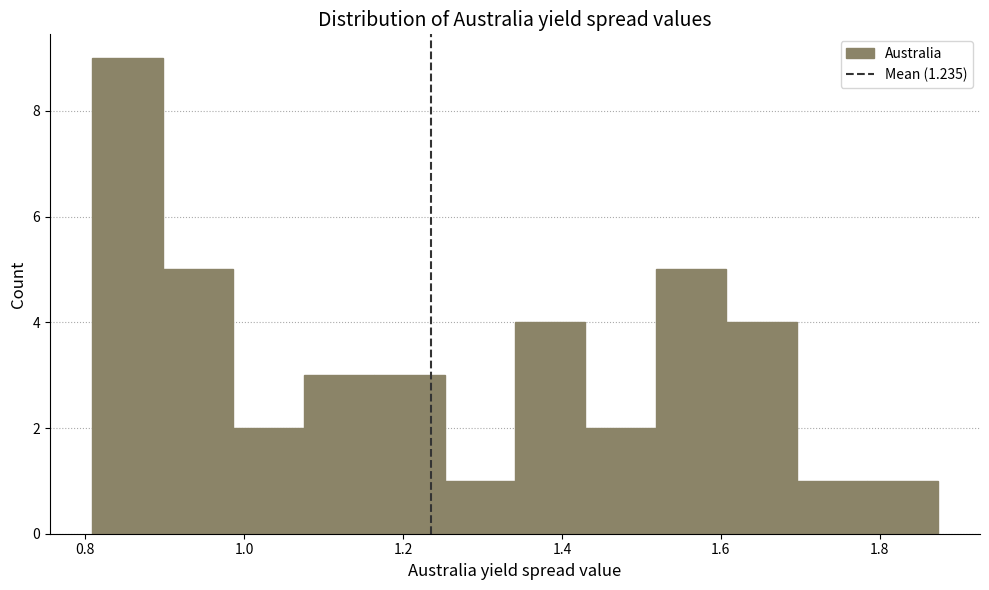

What is the height of the bar covering 1.78 to 1.88 on the x-axis? Neither the bar edges nor the heights are printed on the chart, so give them approximately, as read against the axes.

1